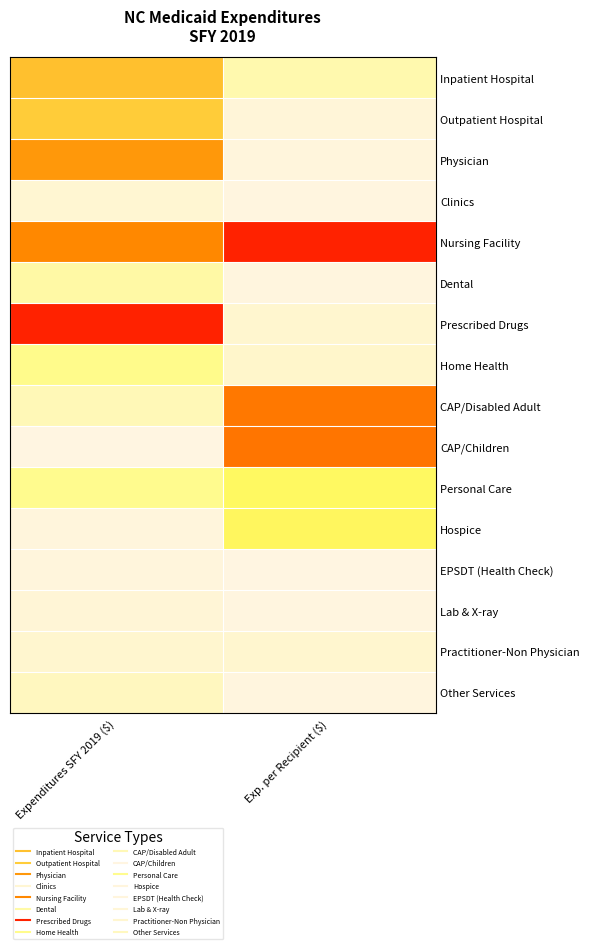

What is the total value across all series at Exp. per Recipient ($)?

3.5